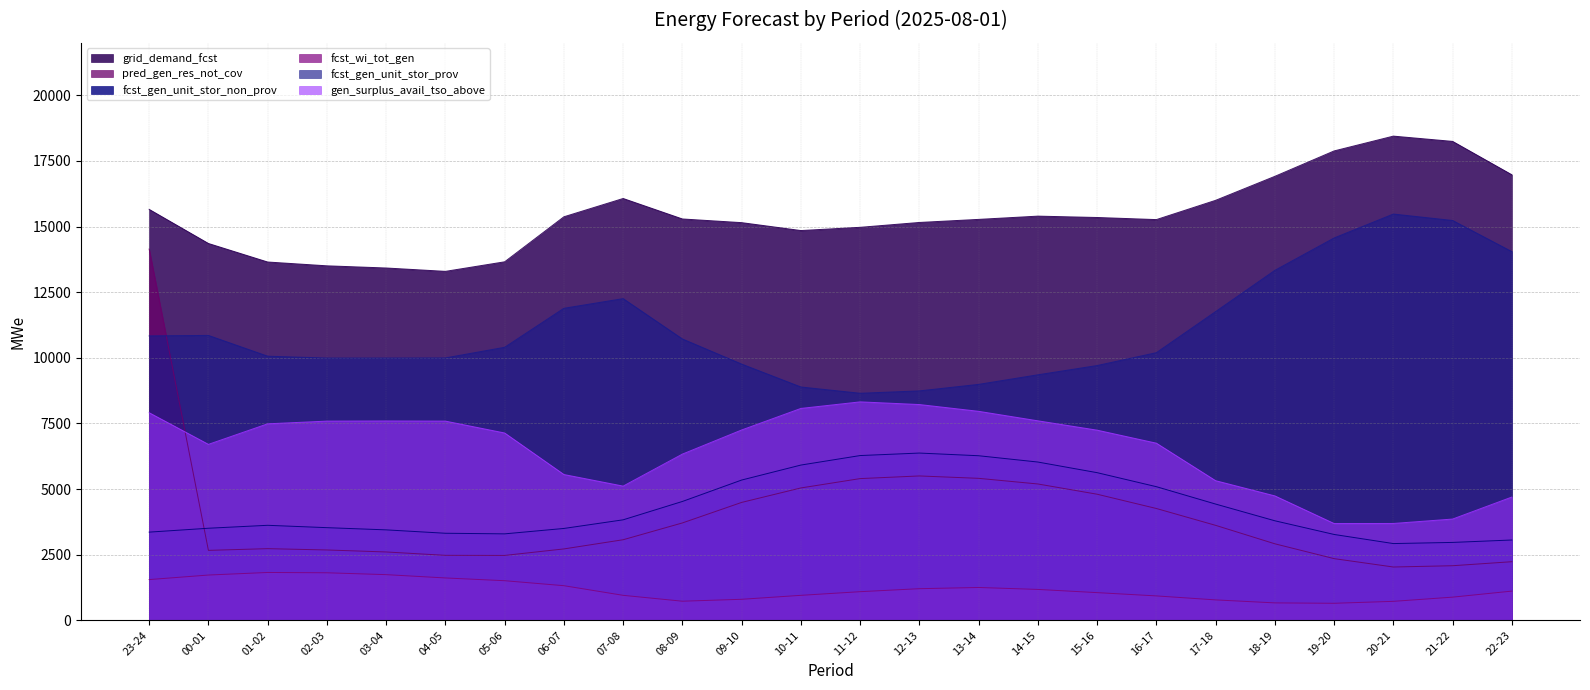

Where is the first local maximum for fcst_gen_unit_stor_prov?

00-01